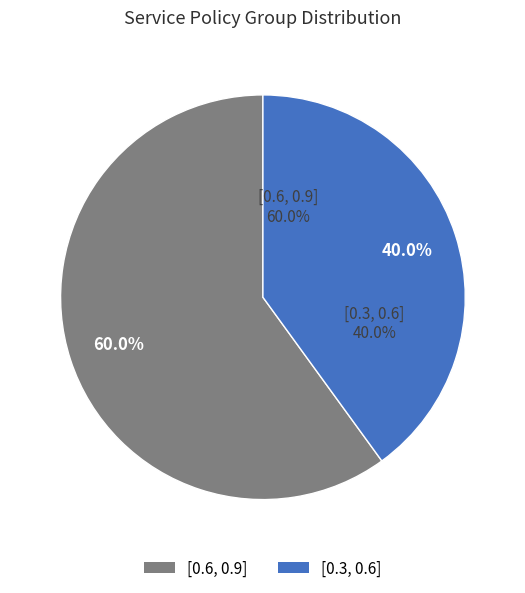

How many segments does this pie chart have?

2